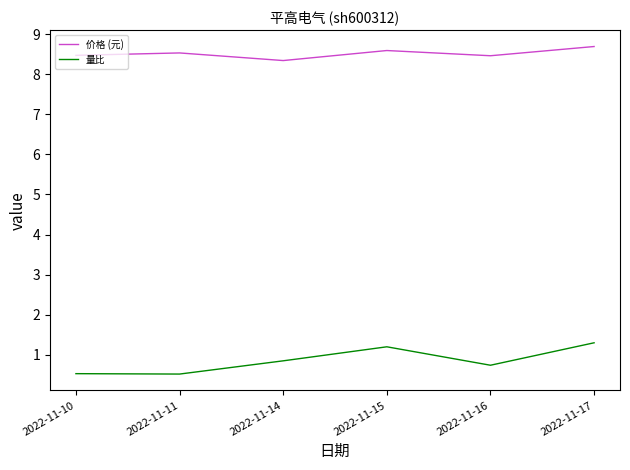

What is the total value across all series at 2022-11-15?

9.8